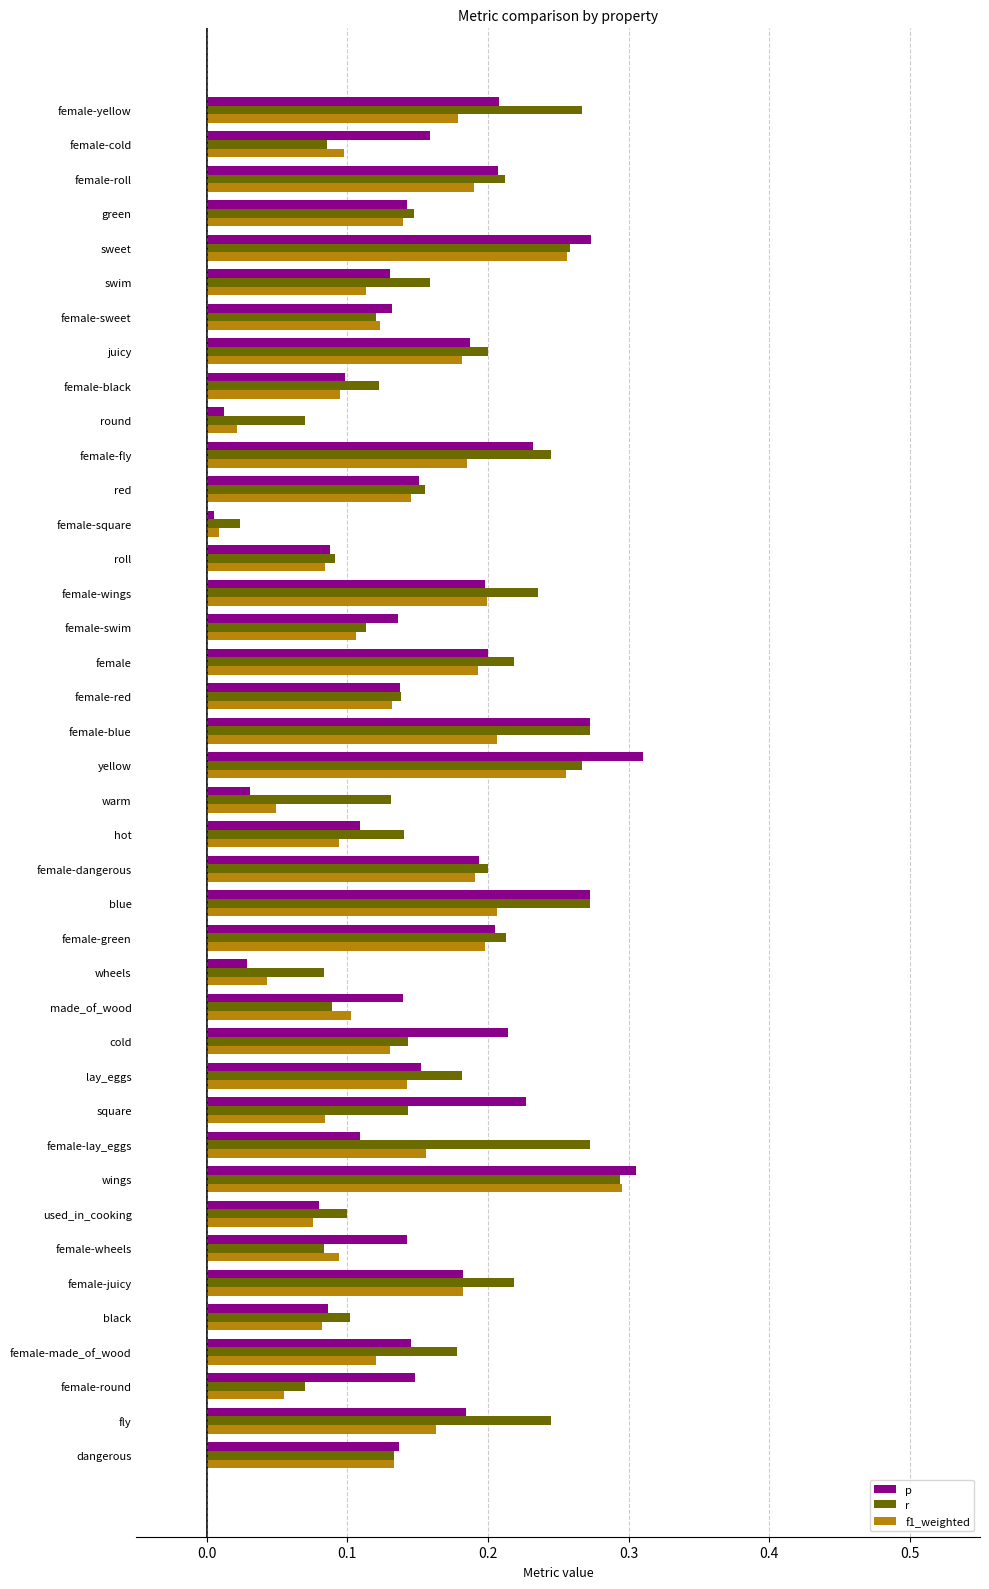

How many data points does each series have?

40